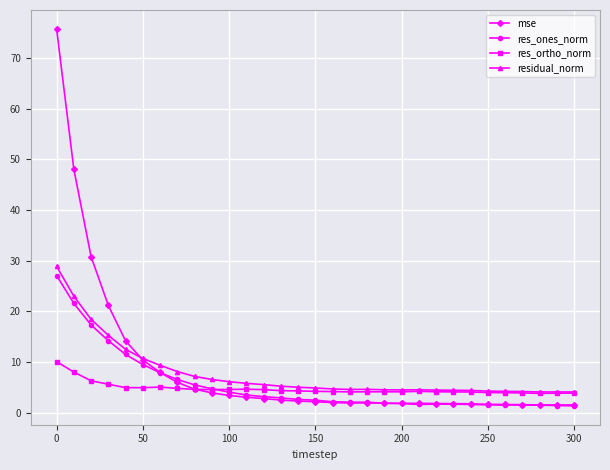

What is the value of the res_ones_norm point at the 16th from the left?

2.4